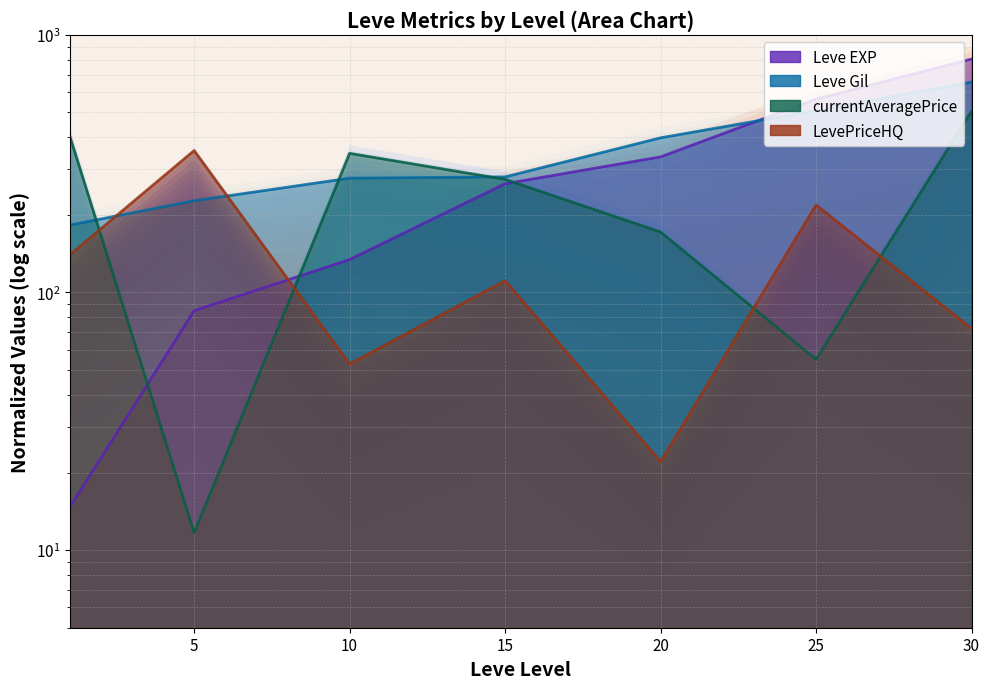

What are all the series names shown in the legend?

Leve EXP, Leve Gil, currentAveragePrice, LevePriceHQ